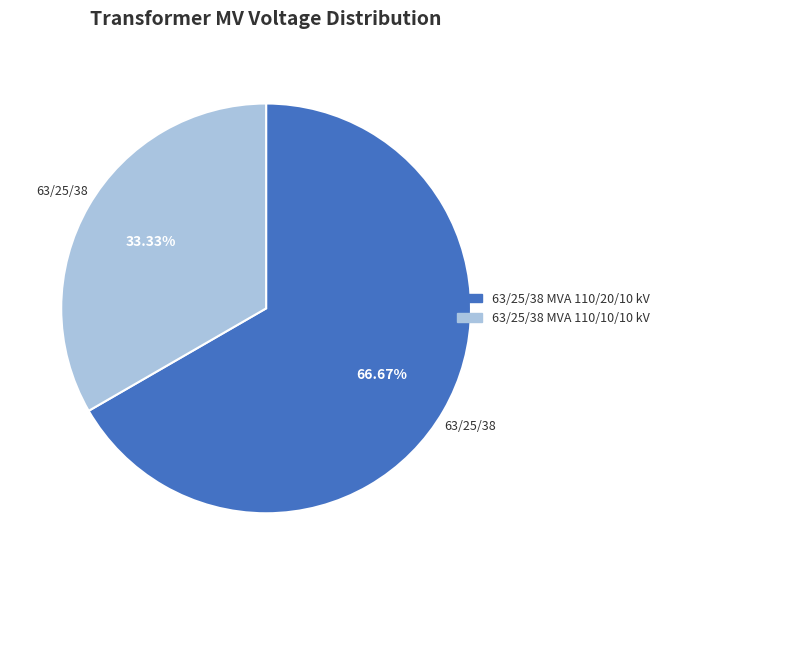

To the nearest percent, what is the average slice percentage?

50%